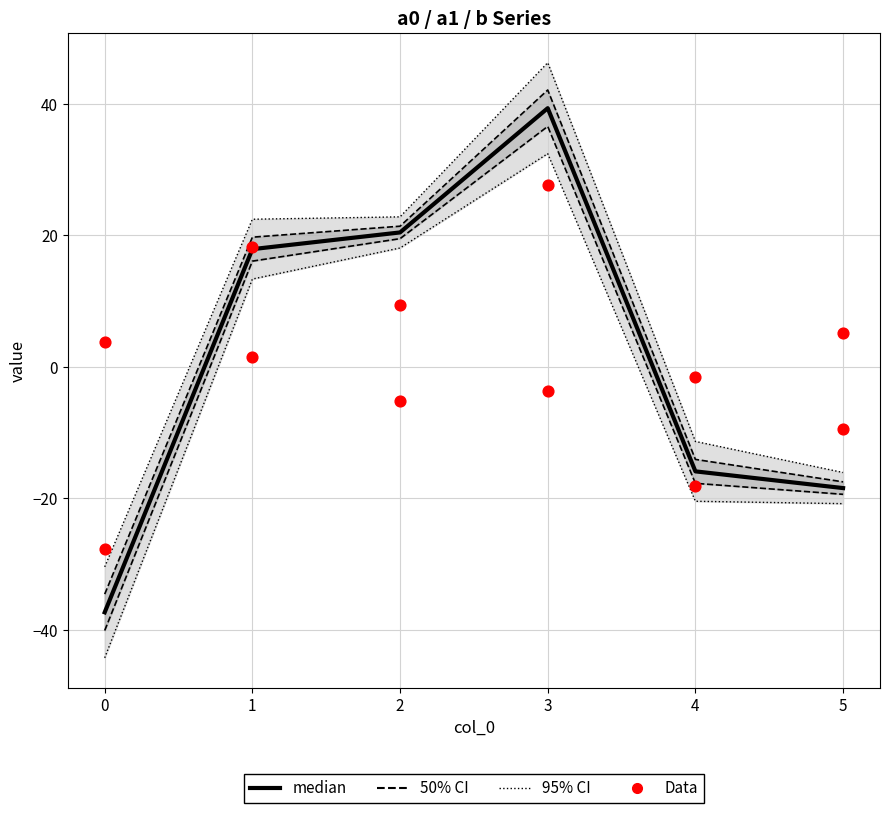

Which series contains the highest Y value?

95% CI